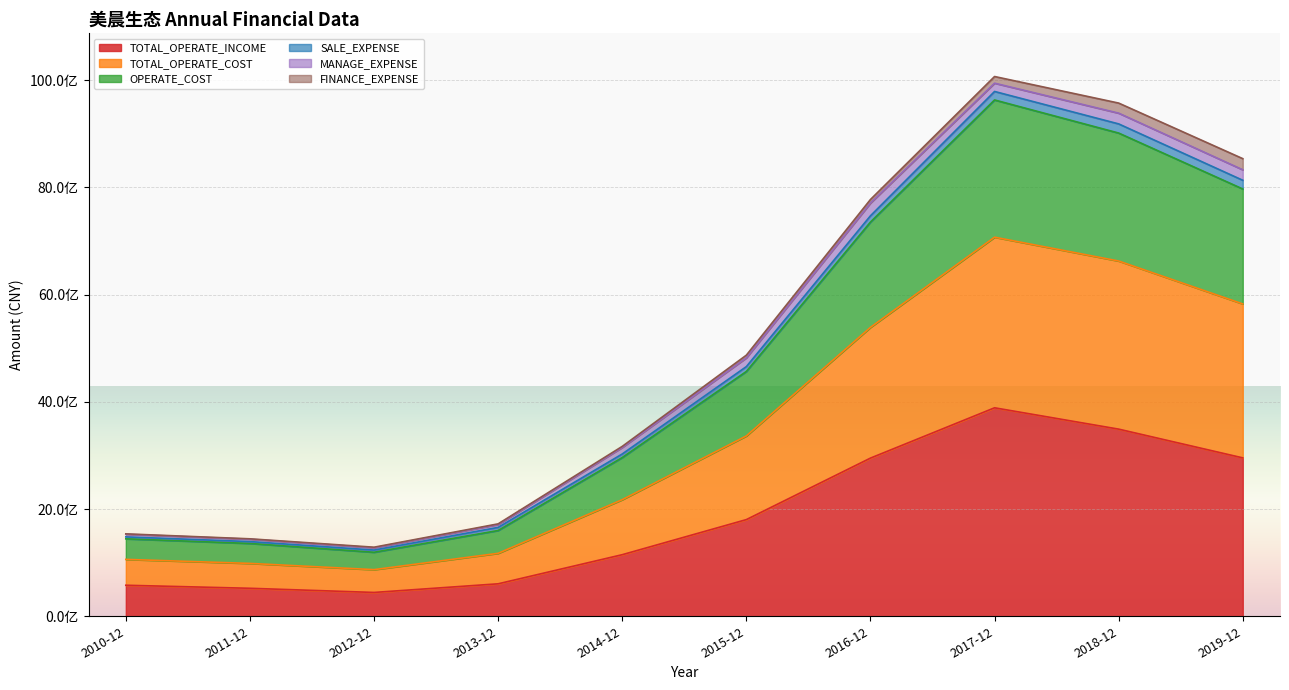

What are all the series names shown in the legend?

TOTAL_OPERATE_INCOME, TOTAL_OPERATE_COST, OPERATE_COST, SALE_EXPENSE, MANAGE_EXPENSE, FINANCE_EXPENSE